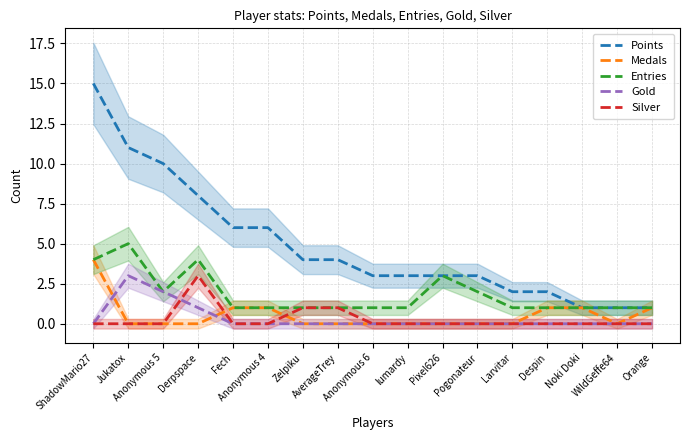

Rank the series by their maximum value, from lowest to highest.

Gold, Silver, Medals, Entries, Points